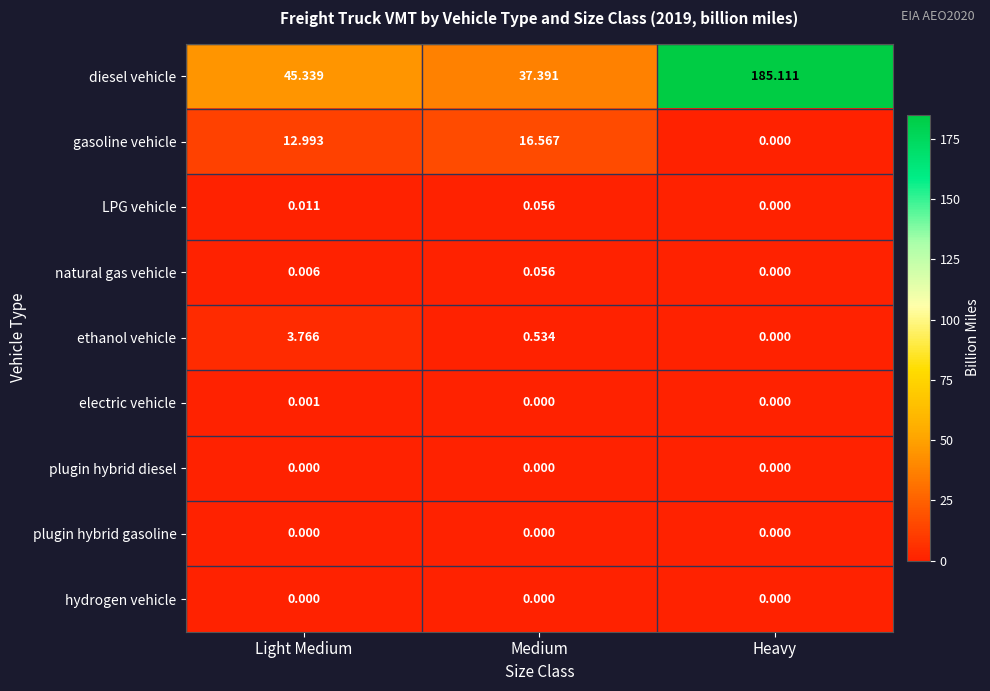

At which category is the sum across all series the highest?

Heavy